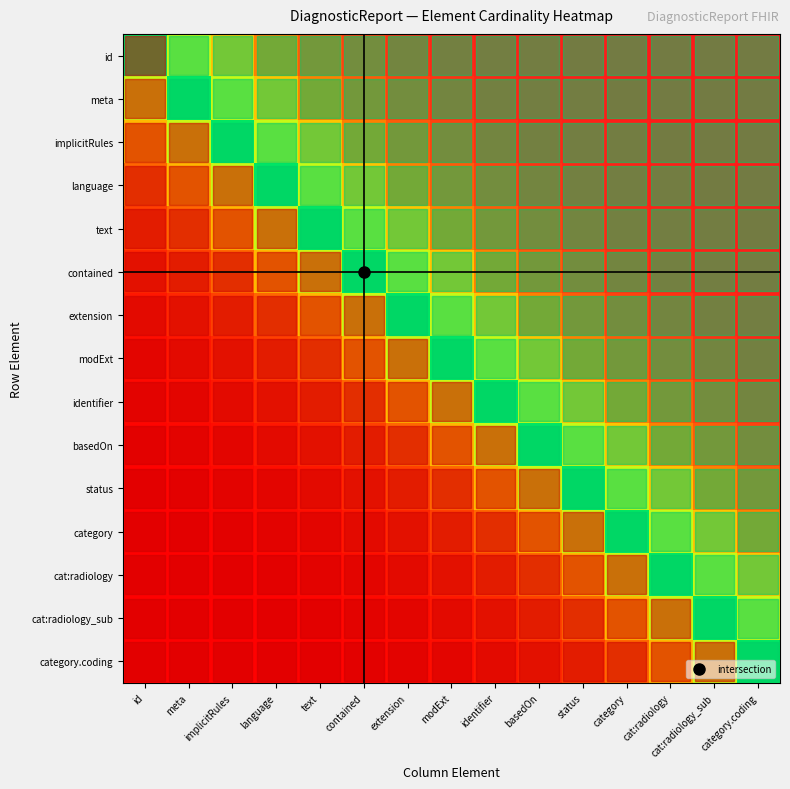

Which has a higher value, meta or basedOn?

basedOn